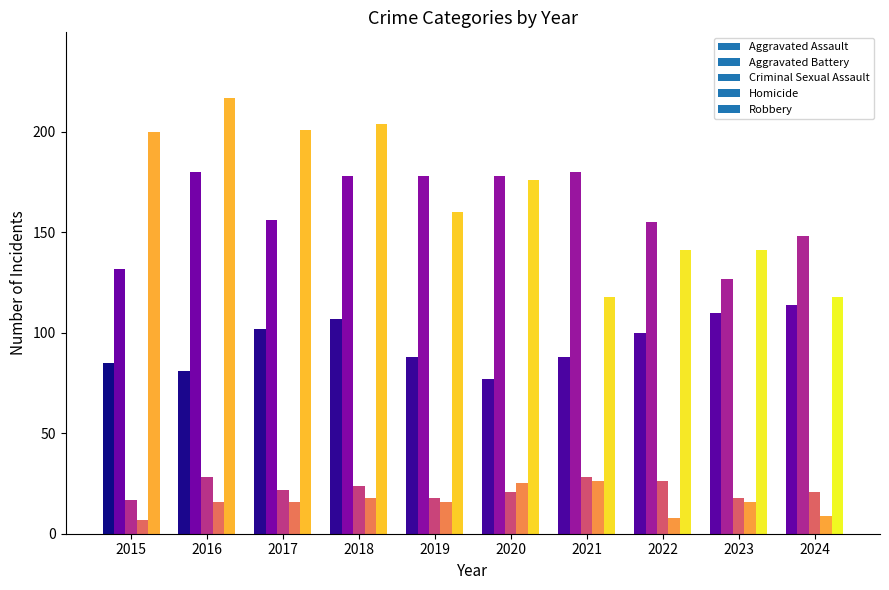

Is it true that Homicide equals 16 at 2019?

True